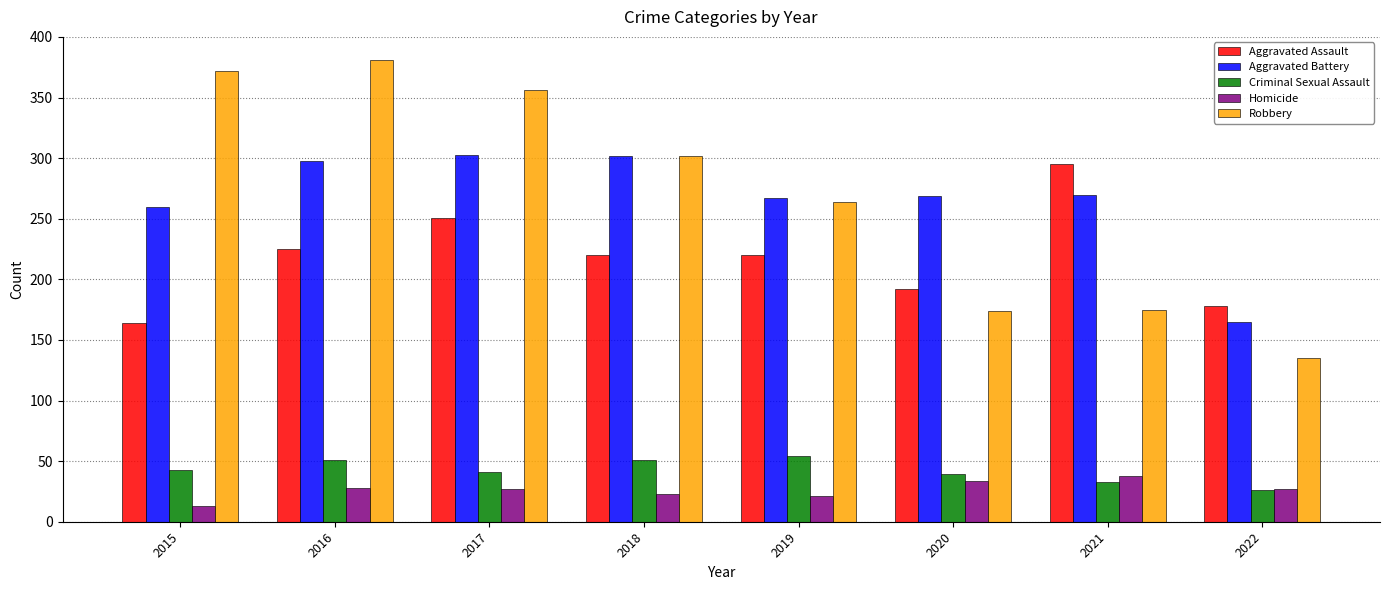

Where is Aggravated Battery nearest to the value 234?

2015